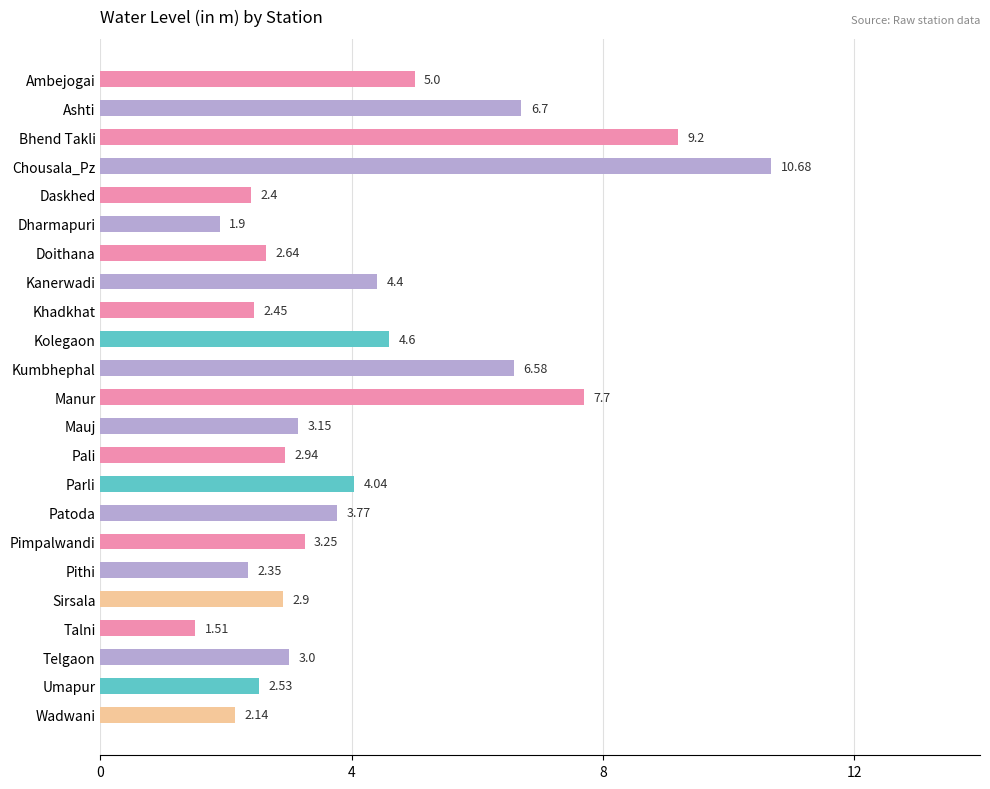

What is the difference between the second highest and second lowest values?

7.3